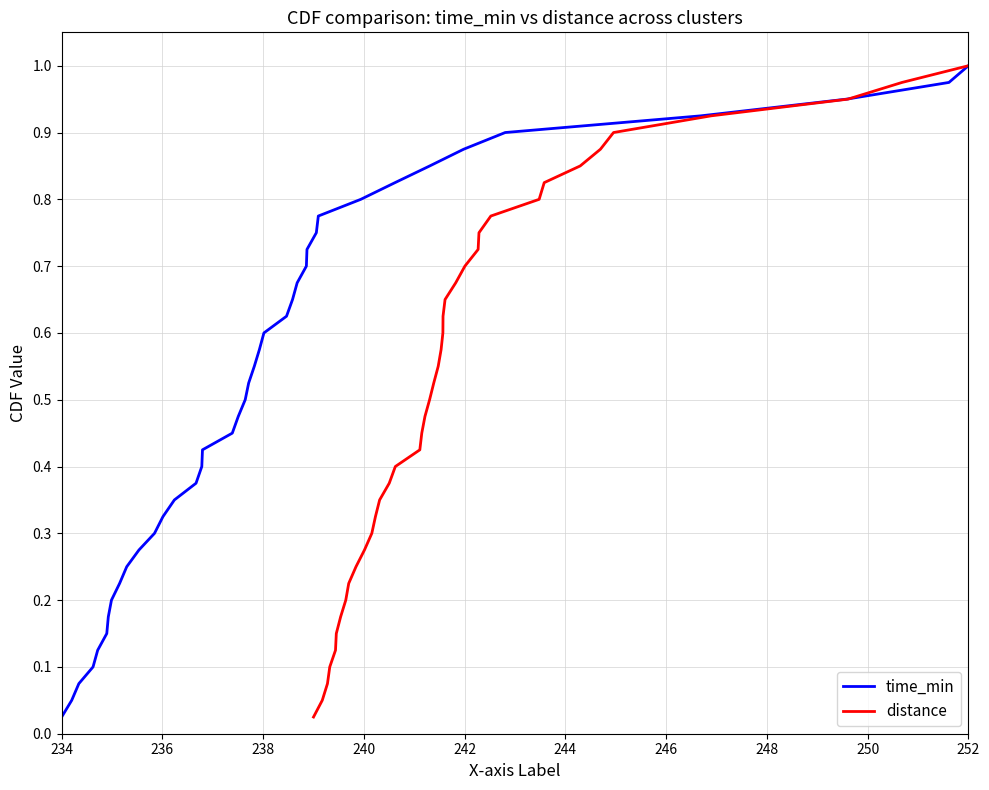

Which category has the lowest value in the time_min series?

234